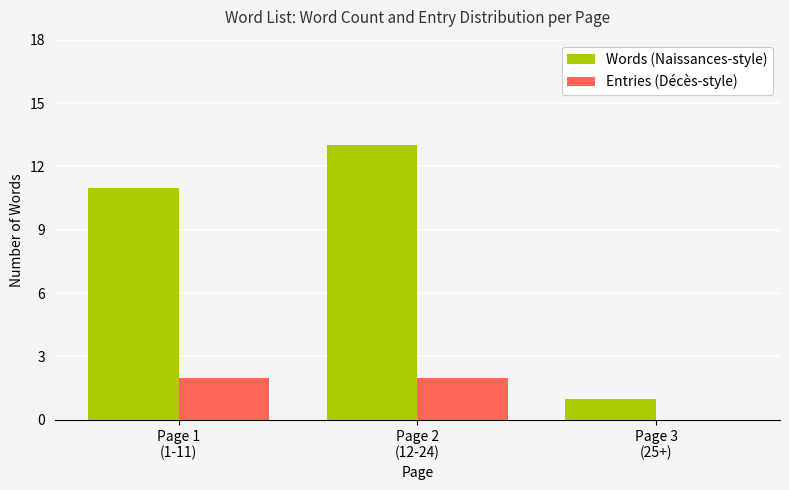

Which series has the largest total across all categories?

Words (Naissances-style)